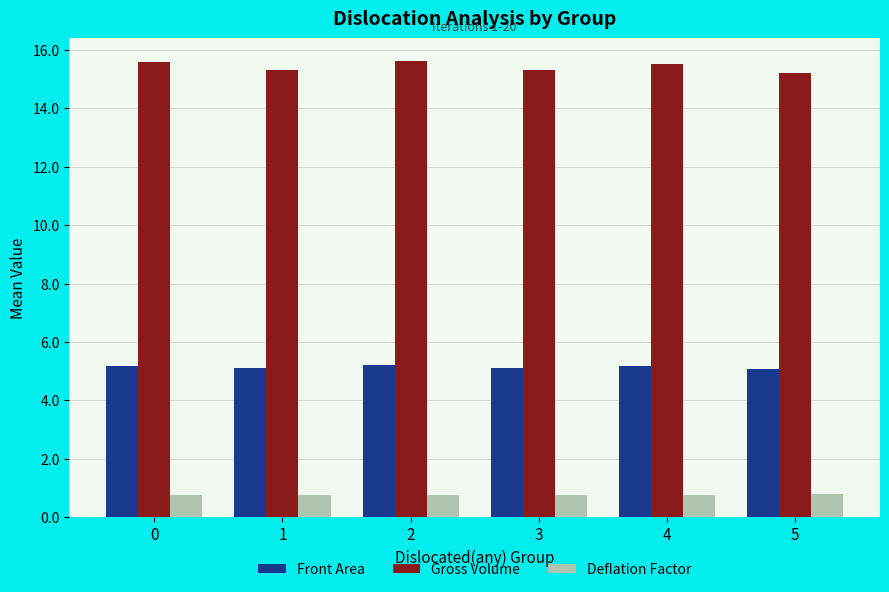

The value of Front Area at 0 is 7.0. True or false?

False